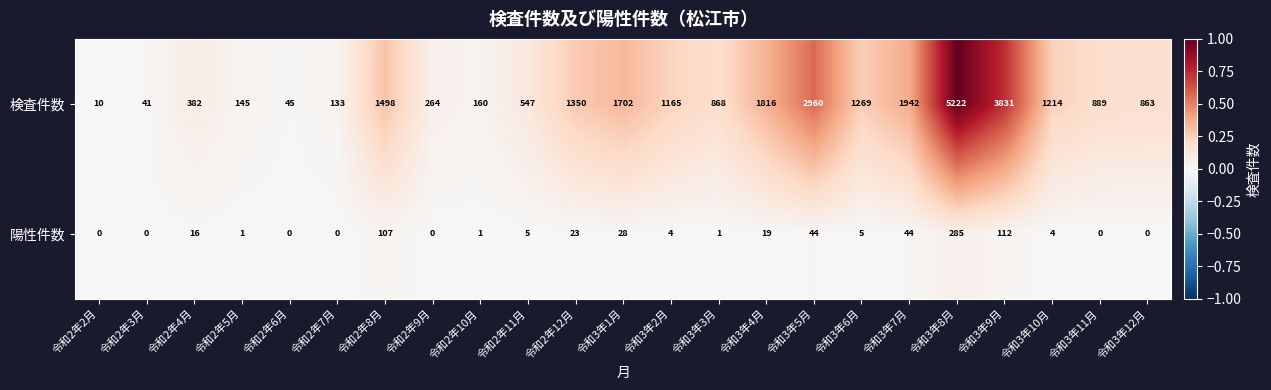

List the series in order of their peak value, highest first.

検査件数, 陽性件数